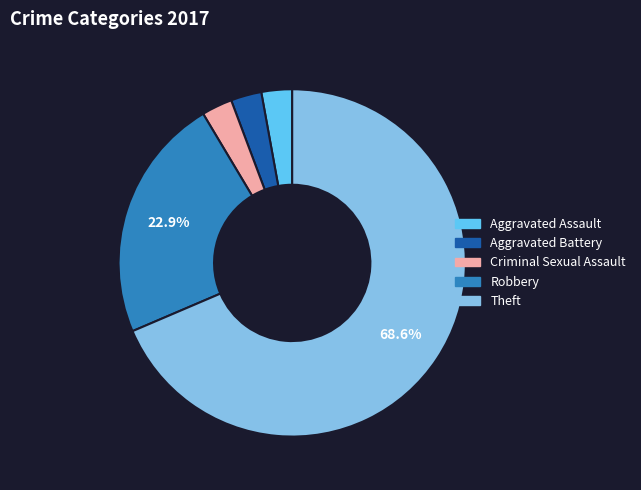

Do Aggravated Battery and Aggravated Assault together represent more than half of the pie?

No